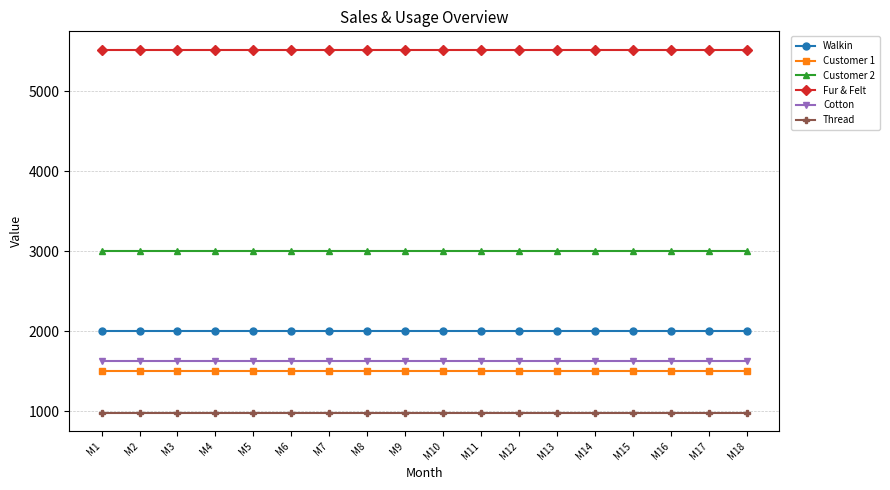

True or false: Walkin and Fur & Felt intersect in this chart.

False